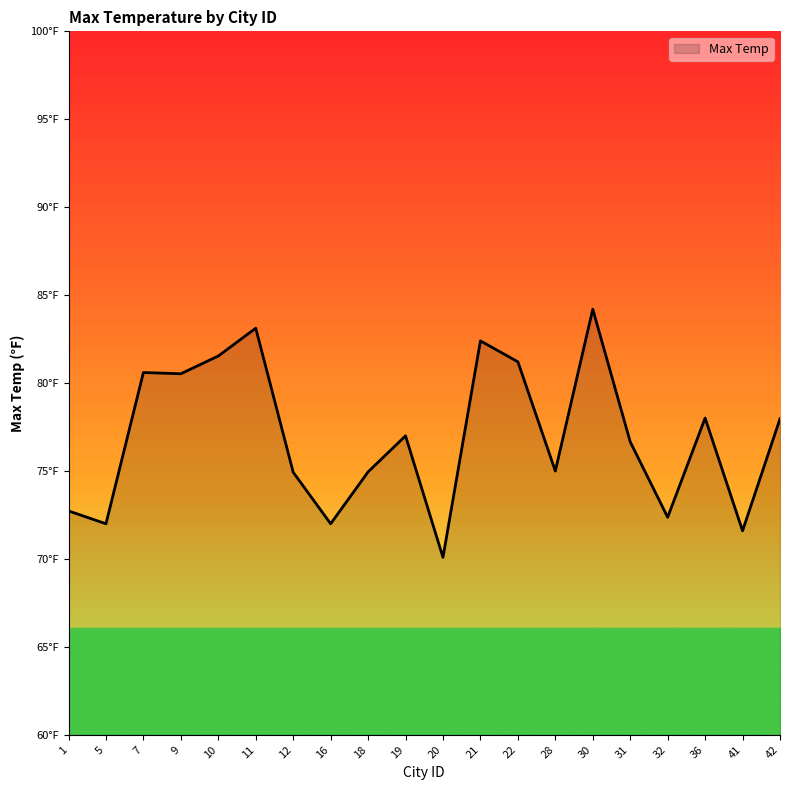

Reading left to right, extract all data points from this chart.

1=72.7	5=72.0	7=80.6	9=80.5	10=81.5	11=83.1	12=74.9	16=72.0	18=75.0	19=77.0	20=70.1	21=82.4	22=81.2	28=75.0	30=84.2	31=76.7	32=72.4	36=78.0	41=71.6	42=78.0